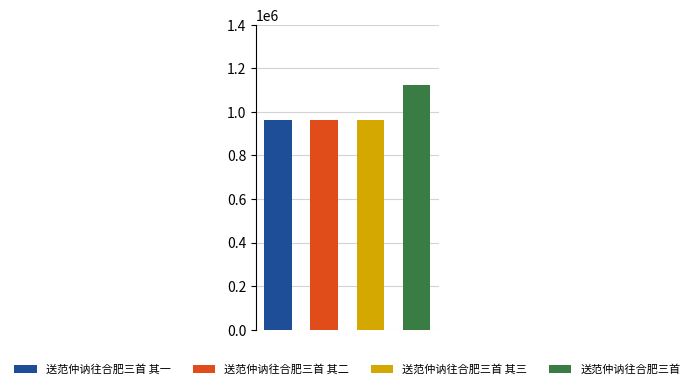

Reading left to right, list all the values displayed in this chart.

962226	962227	962228	1122457